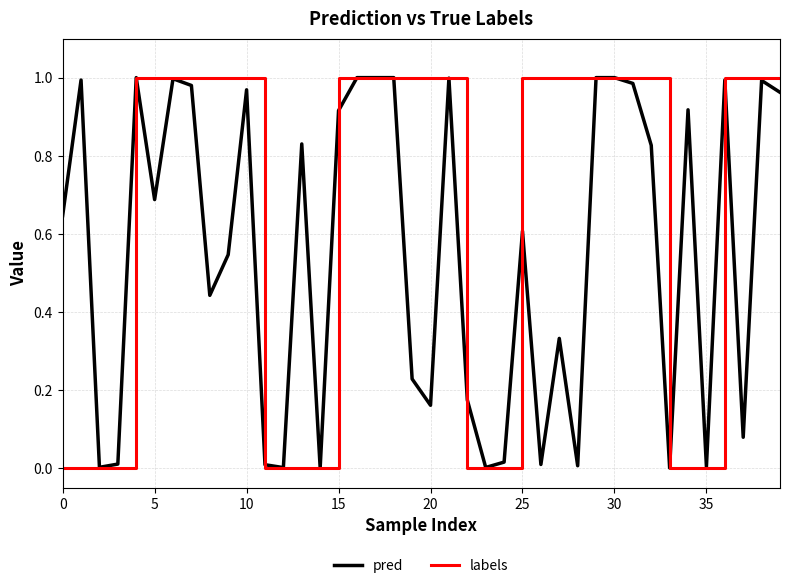

Which series has the largest total across all categories?

labels